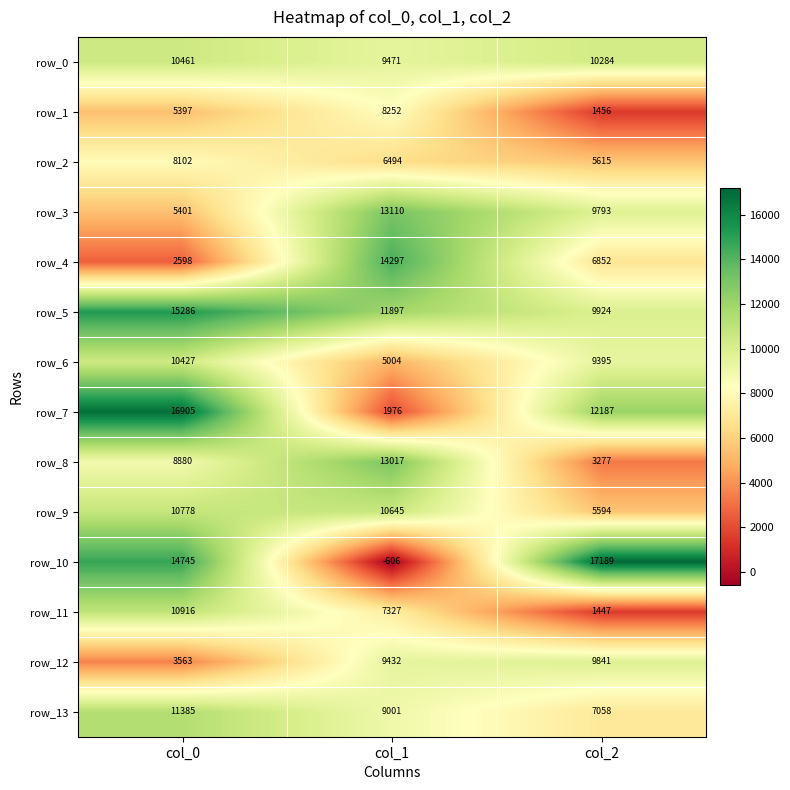

At how many categories does at least one series exceed 1925?

3